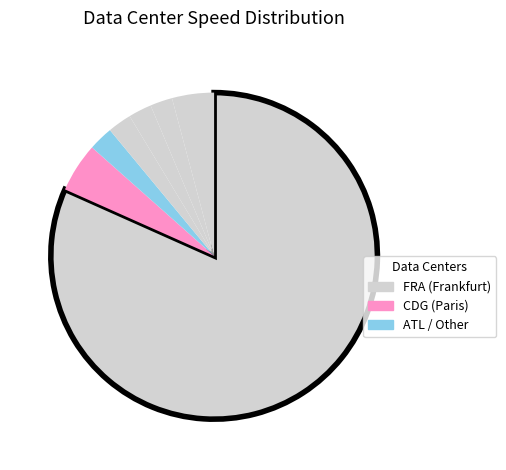

Rank the categories by value from highest to lowest.

FRA (Frankfurt), CDG (Paris), Other, ATL (Atlanta), AMS (Amsterdam), ORD (Chicago), SJC (San Jose)